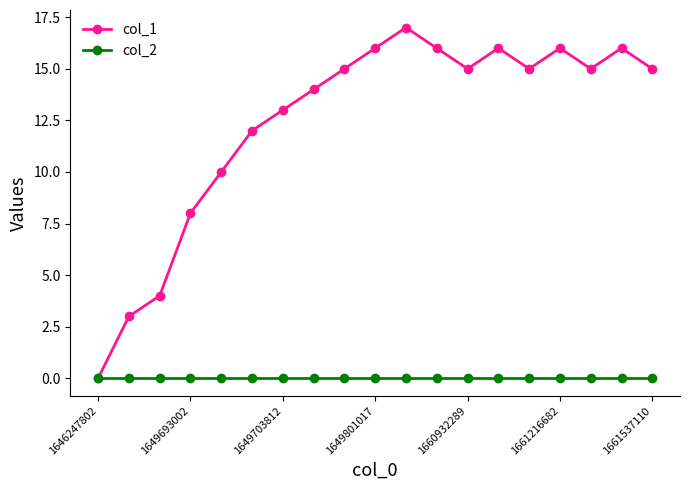

List the series in order of their overall mean, highest first.

col_1, col_2